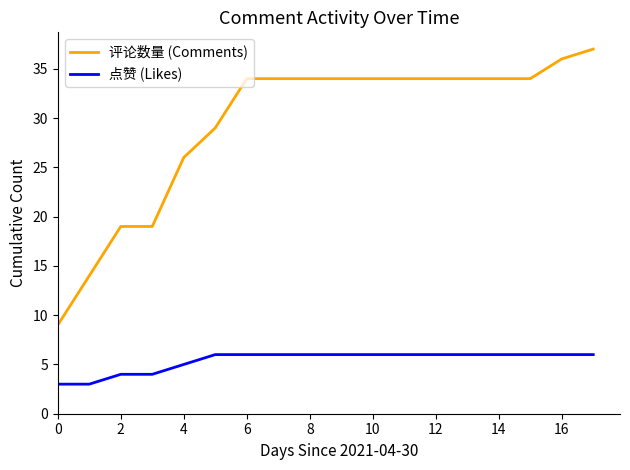

Which series has the largest total across all categories?

评论数量 (Comments)